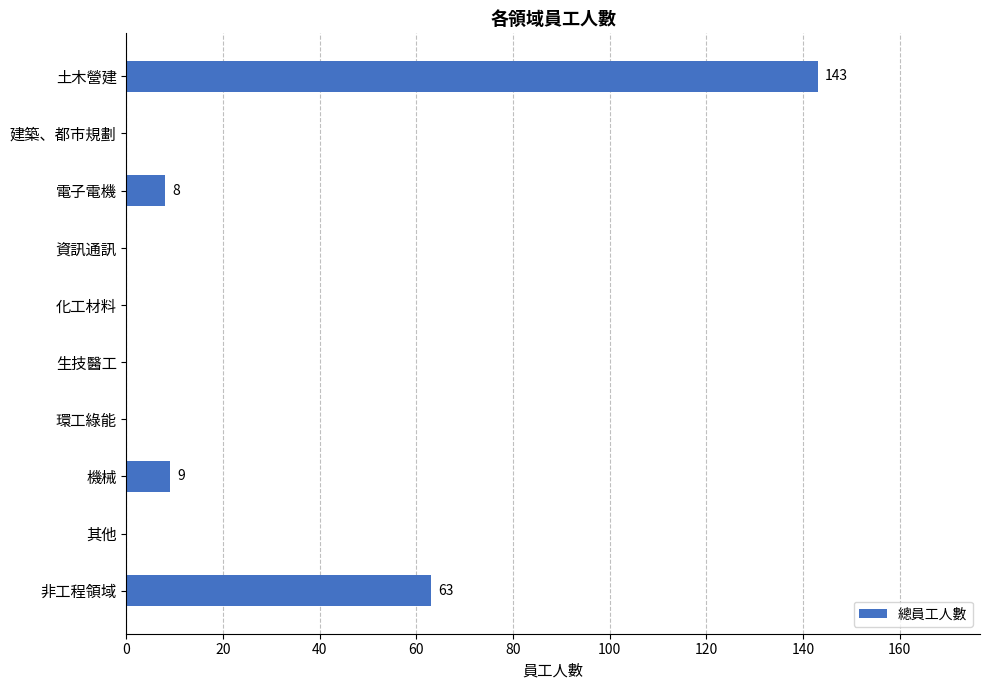

At which category does the chart reach its peak across all series?

土木營建